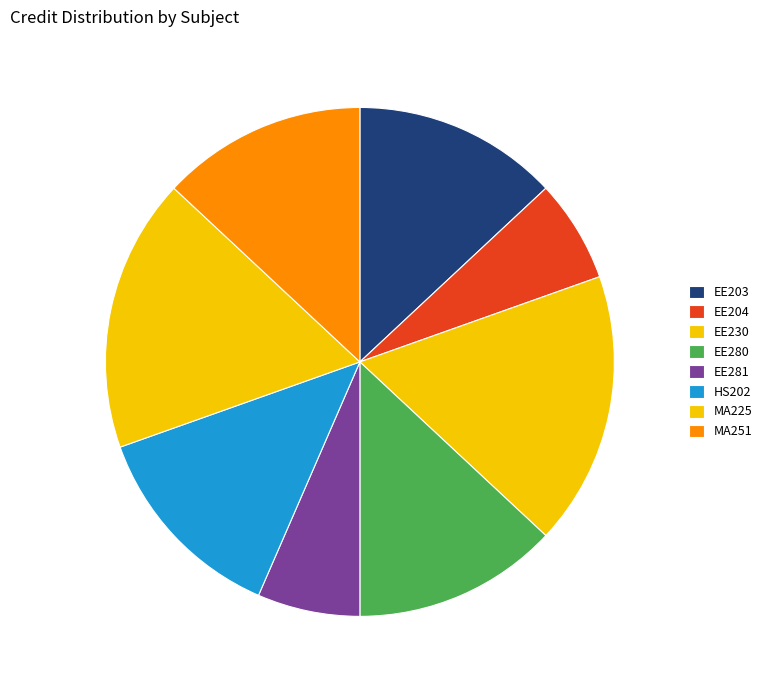

Is there a majority slice in this chart?

No